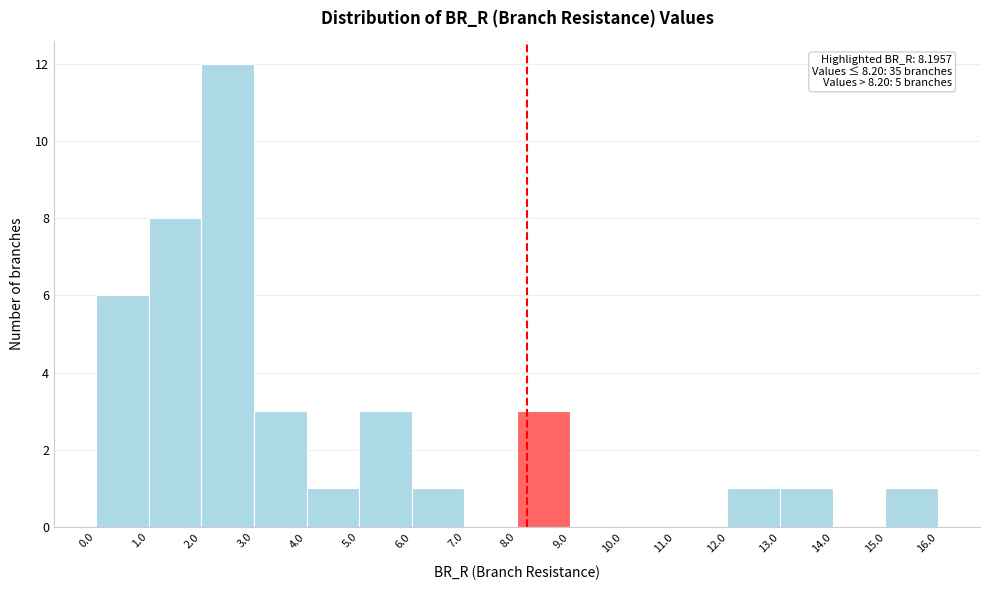

Over which range of the x-axis is the bar tallest?

2.0 to 3.0